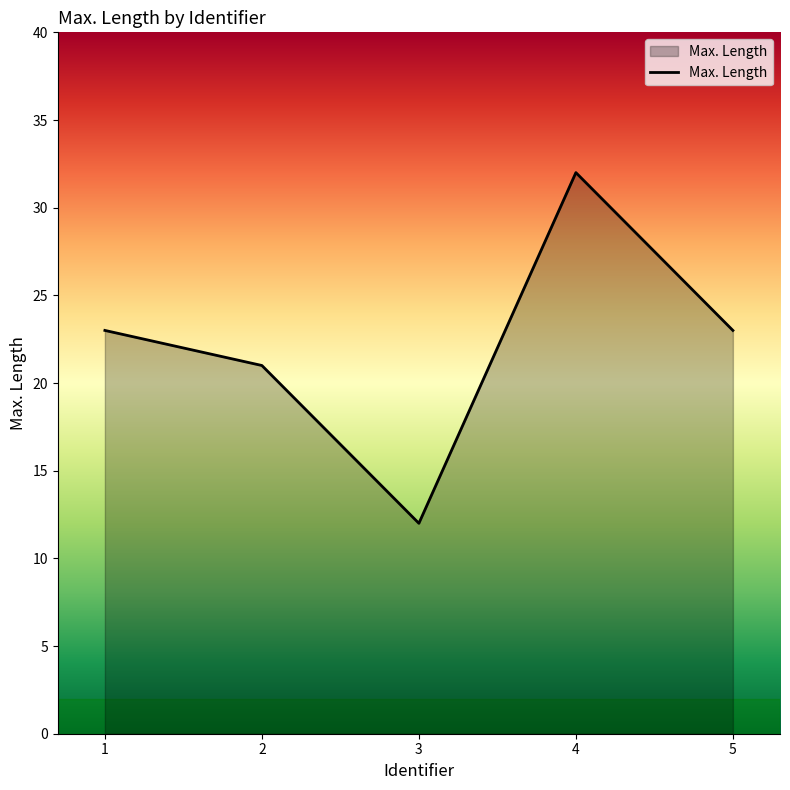

Which label corresponds to the largest value in the chart?

4